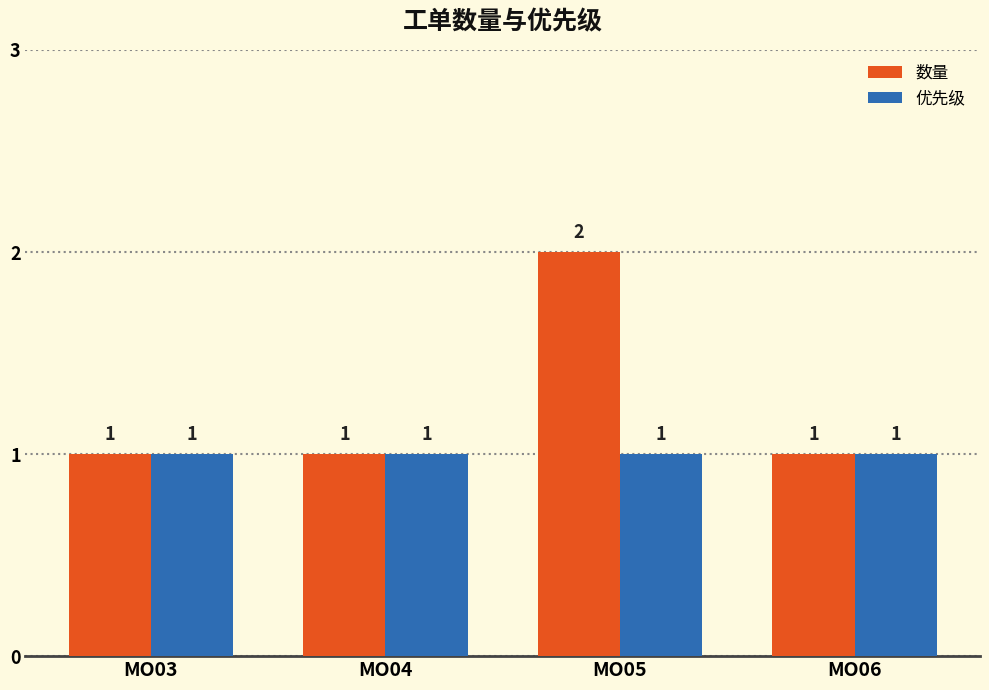

List the series in order of their peak value, highest first.

数量, 优先级